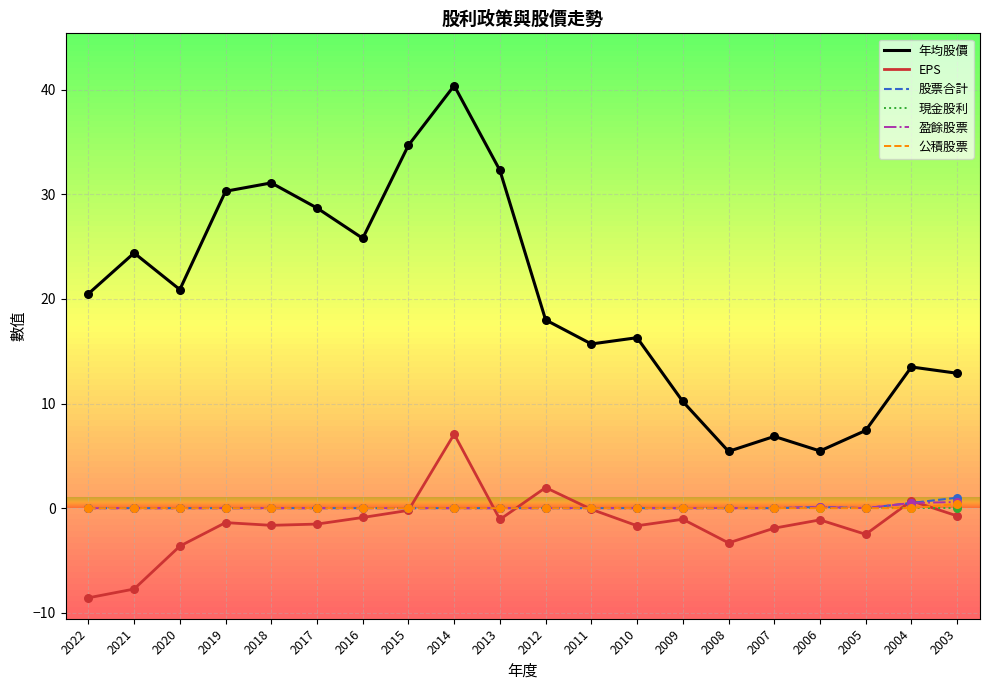

What is the total value across all series at 2015?

34.5